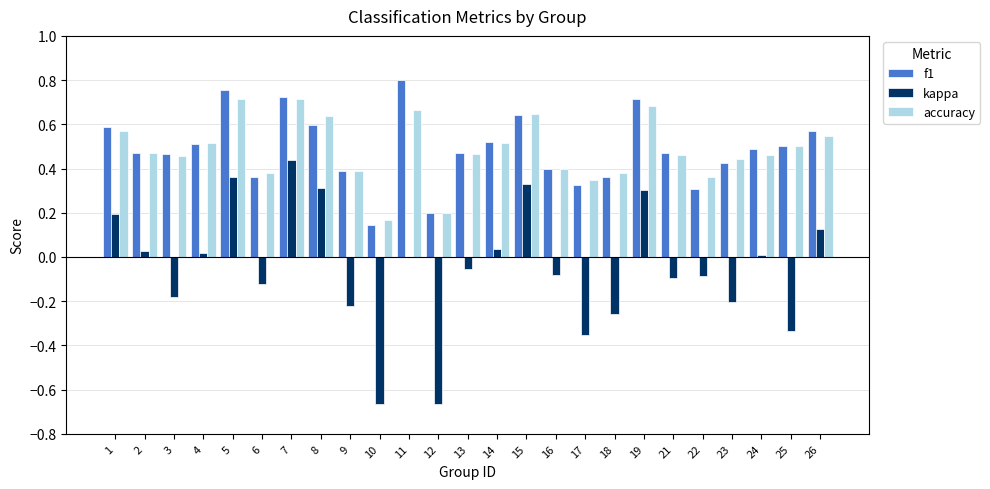

What is the sum of all accuracy values?

12.1